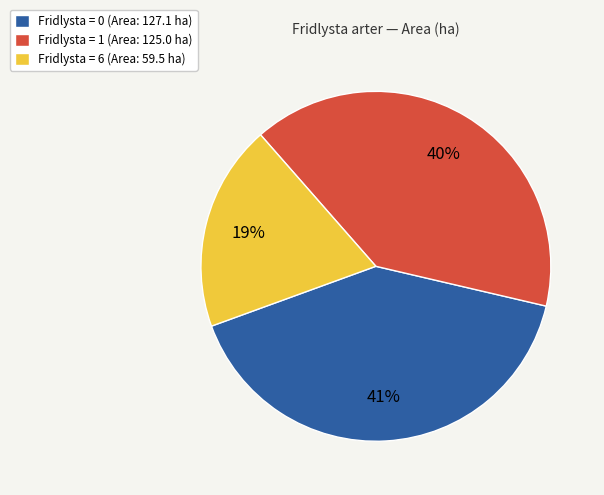

To the nearest percent, what percentage of the pie is Fridlysta = 0 (Area: 127.1 ha)?

41%